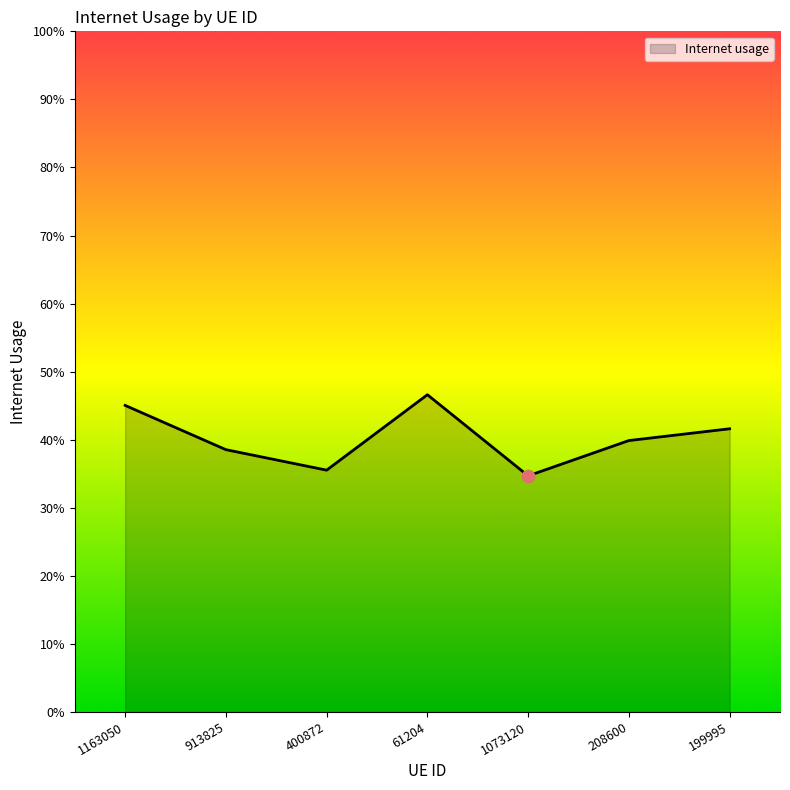

Which has a higher value, 199995 or 208600?

199995